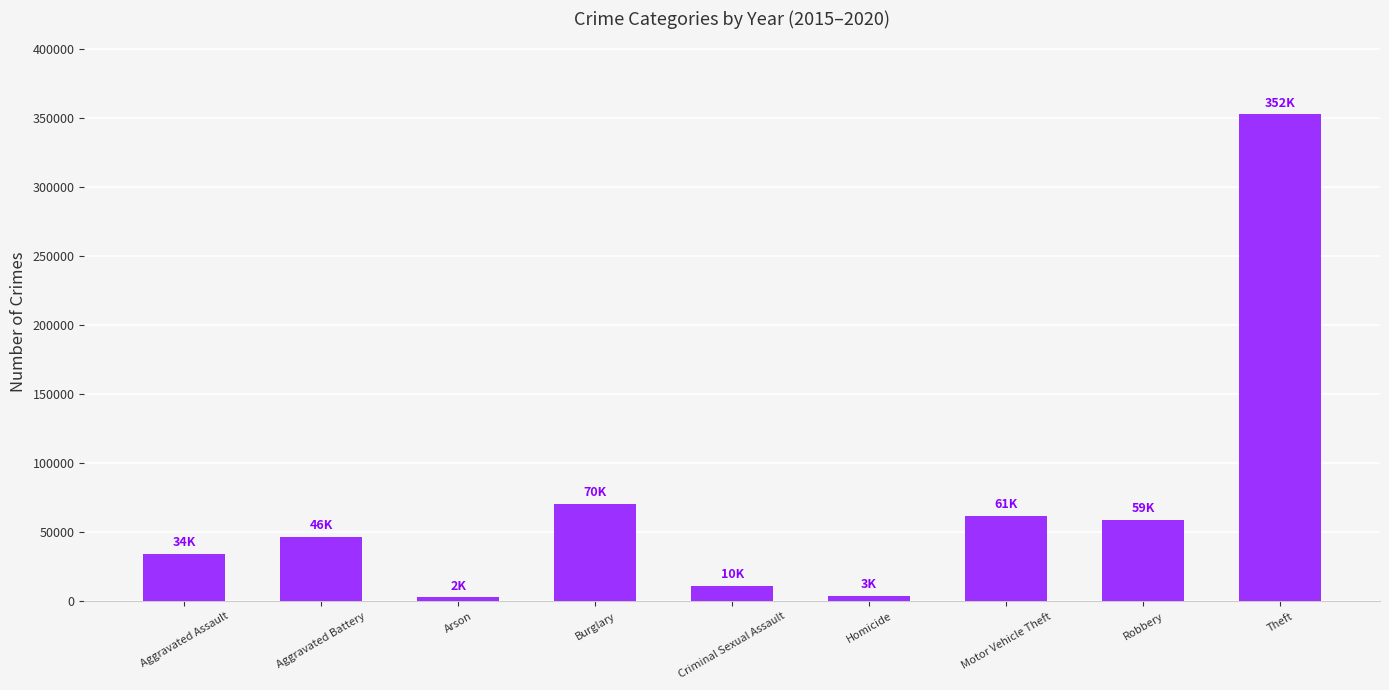

Which category has the highest value across all series?

Theft